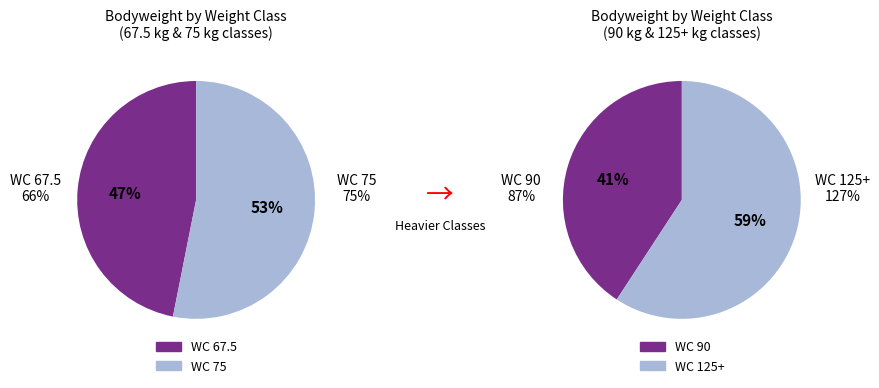

Is it true that 125+ is 49% of the pie?

False